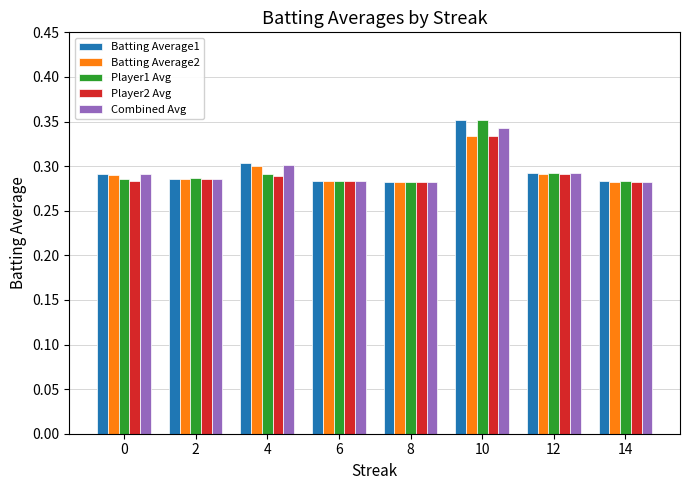

What are all the series names shown in the legend?

Batting Average1, Batting Average2, Player1 Avg, Player2 Avg, Combined Avg